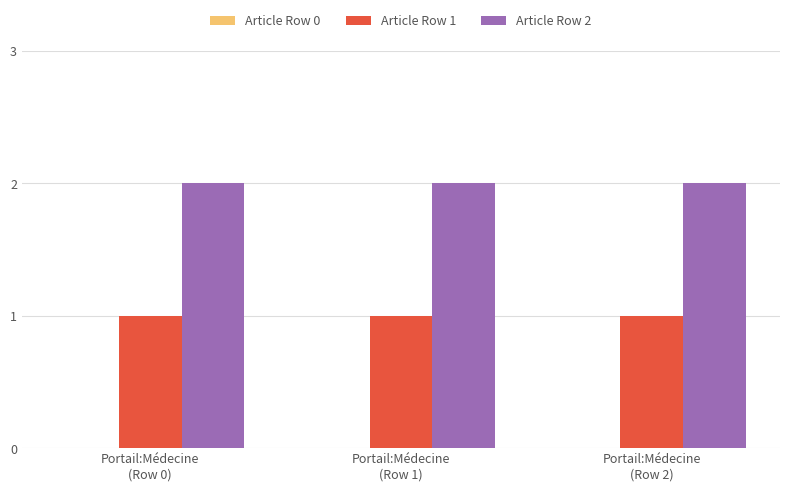

How many categories are shown in the chart?

3